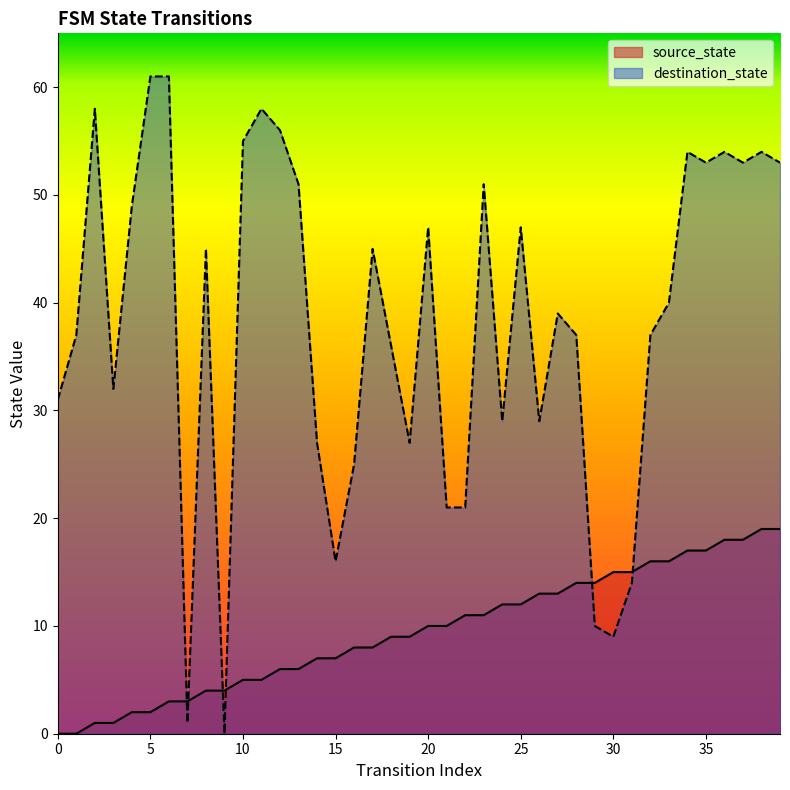

What is the difference between the maximum and minimum values in the destination_state series?

61